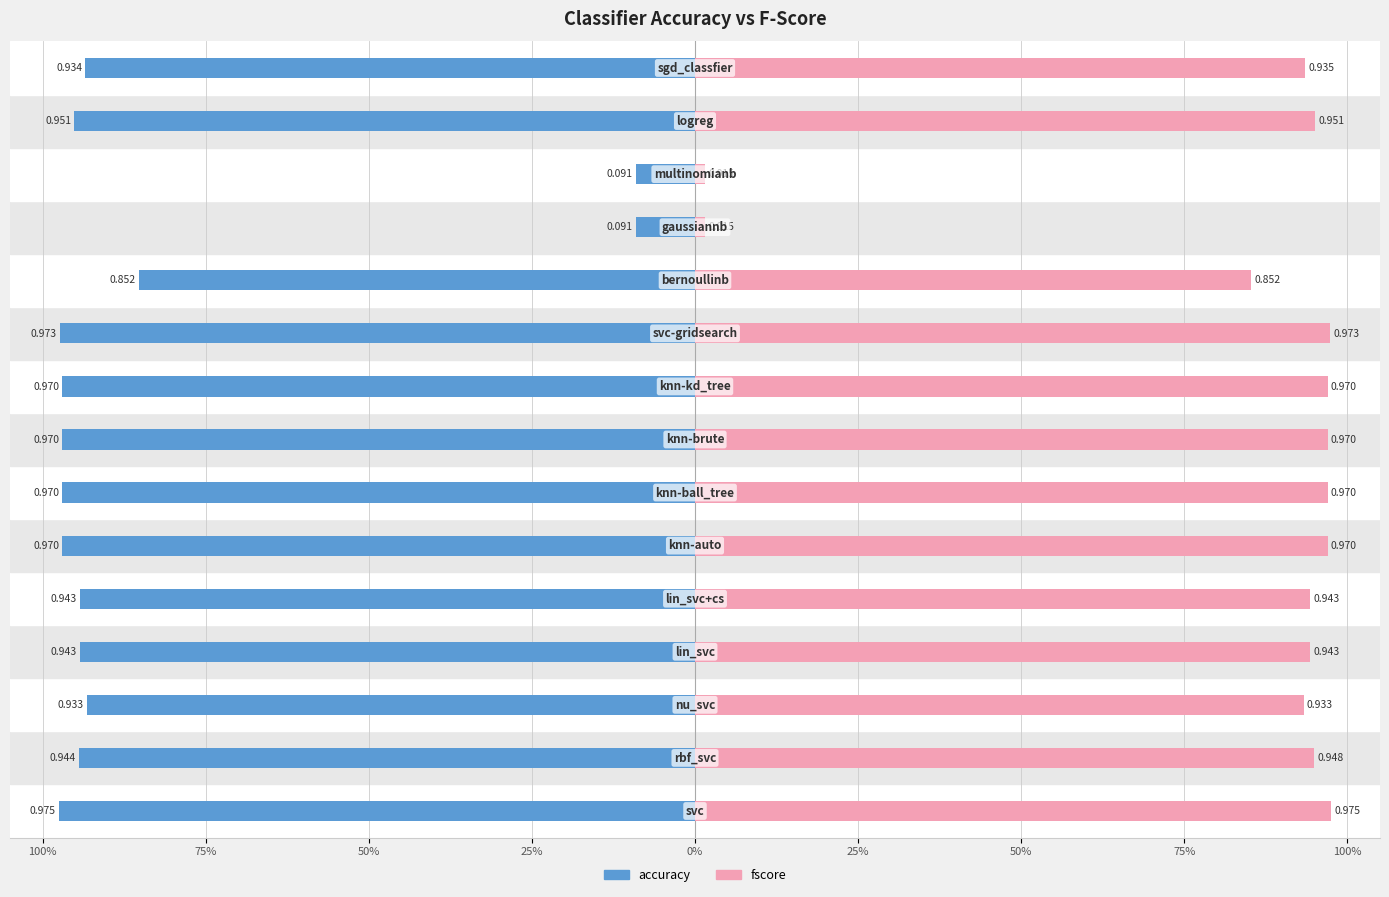

How many bars are there in each group?

2